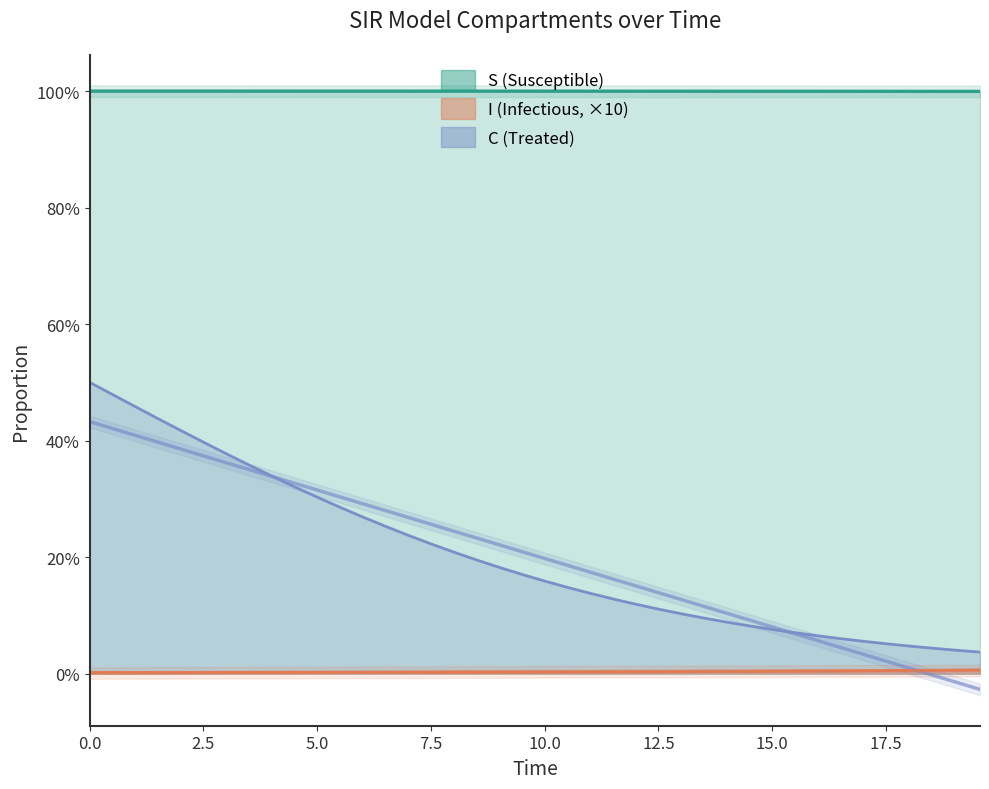

What is the average value of the S (Susceptible) series?

1.0